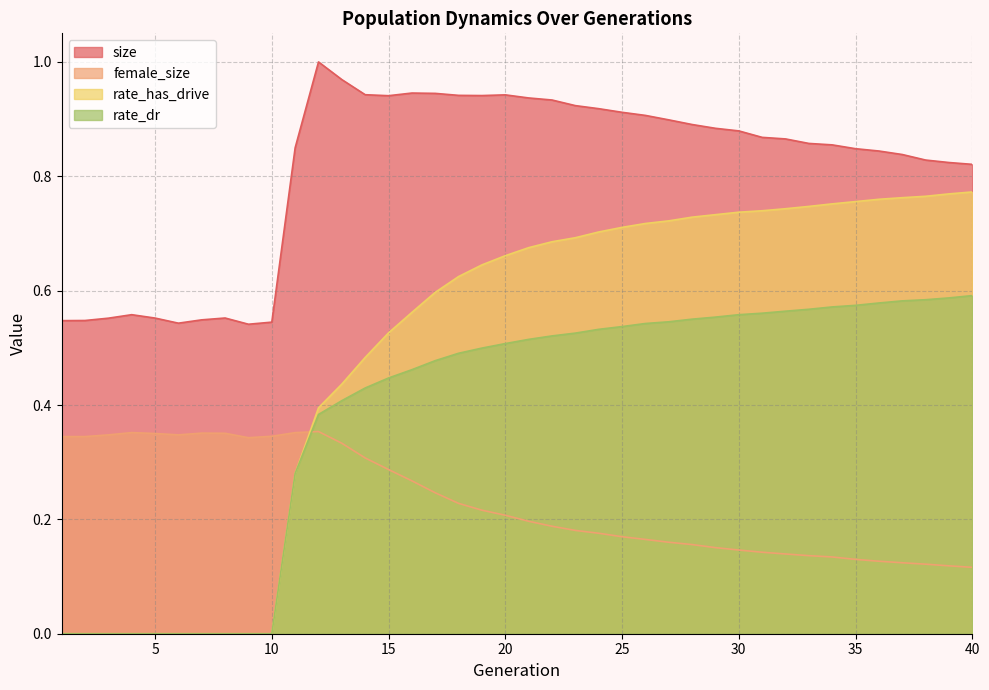

Which series changed the most between 9 and 12?

size